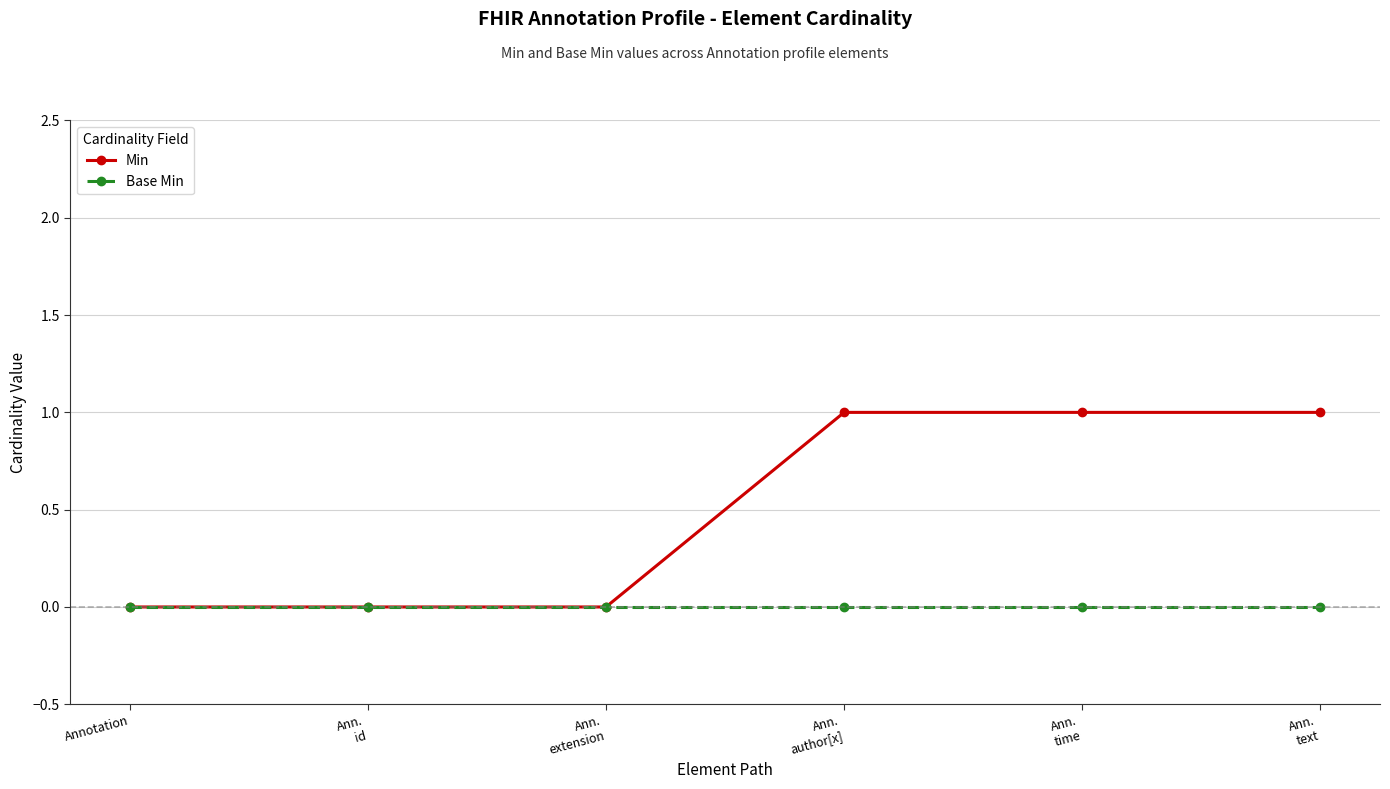

What is the value of the Min point at the 4th from the left?

1